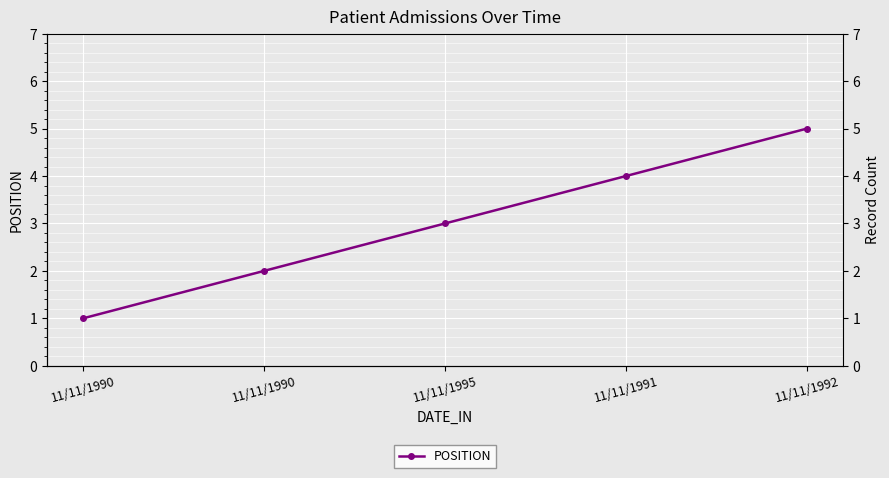

Rank the categories by value from highest to lowest.

11/11/1992, 11/11/1991, 11/11/1995, 11/11/1990, 11/11/1990